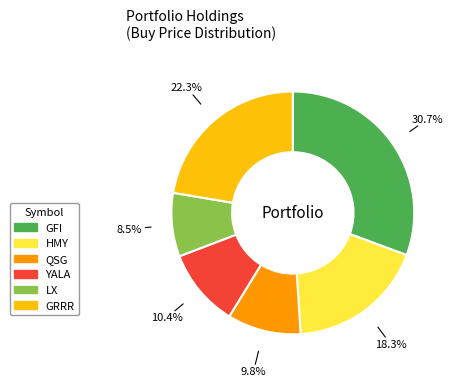

Count the number of slices in the pie.

6